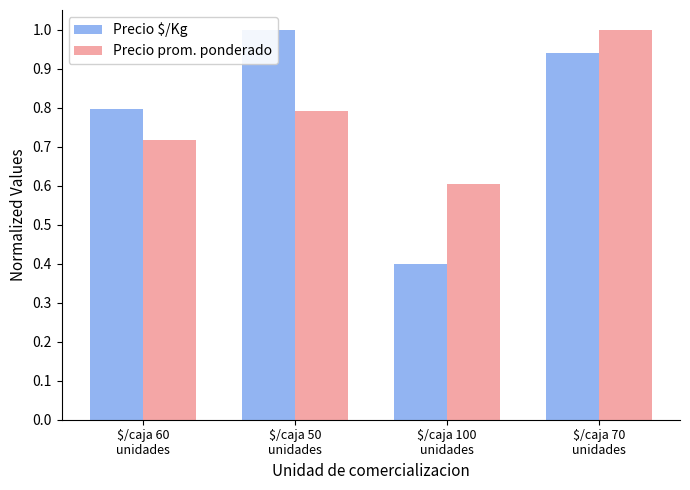

At $/caja 70
unidades, list the series in order from largest to smallest.

Precio prom. ponderado, Precio $/Kg